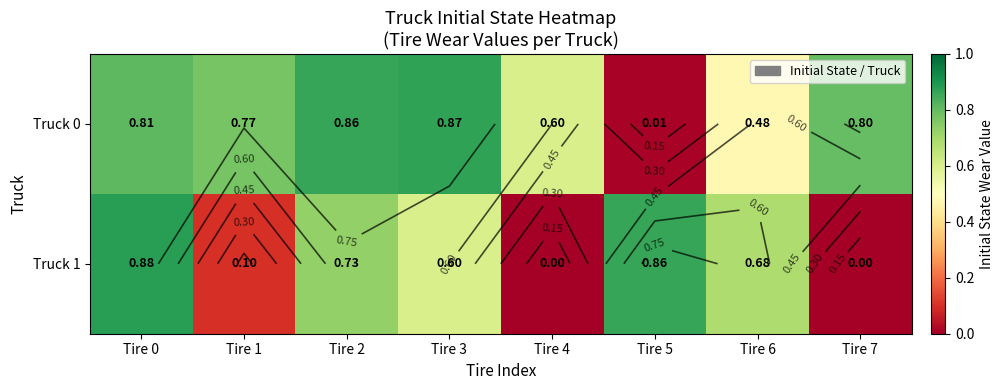

Which label corresponds to the smallest value in the chart?

Tire 4